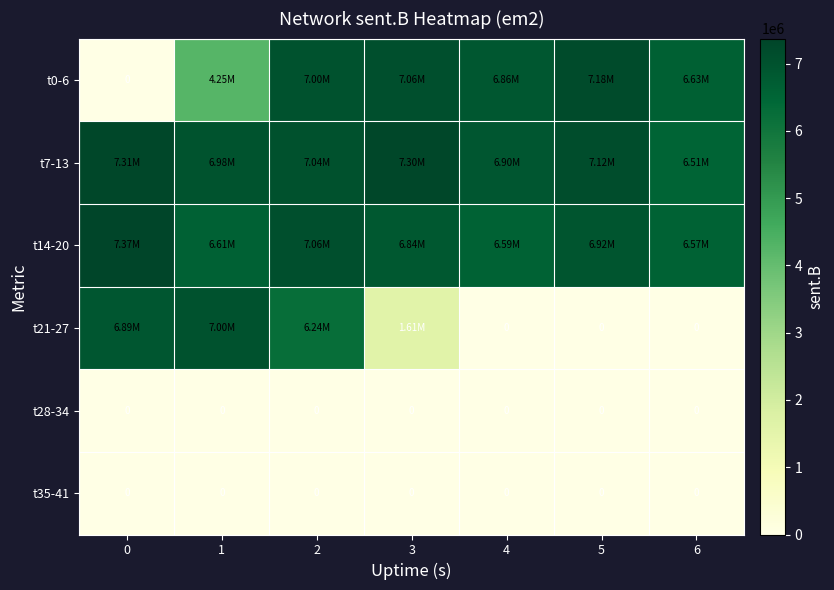

The t21-27 series shows 1609553 at 3. True or false?

True